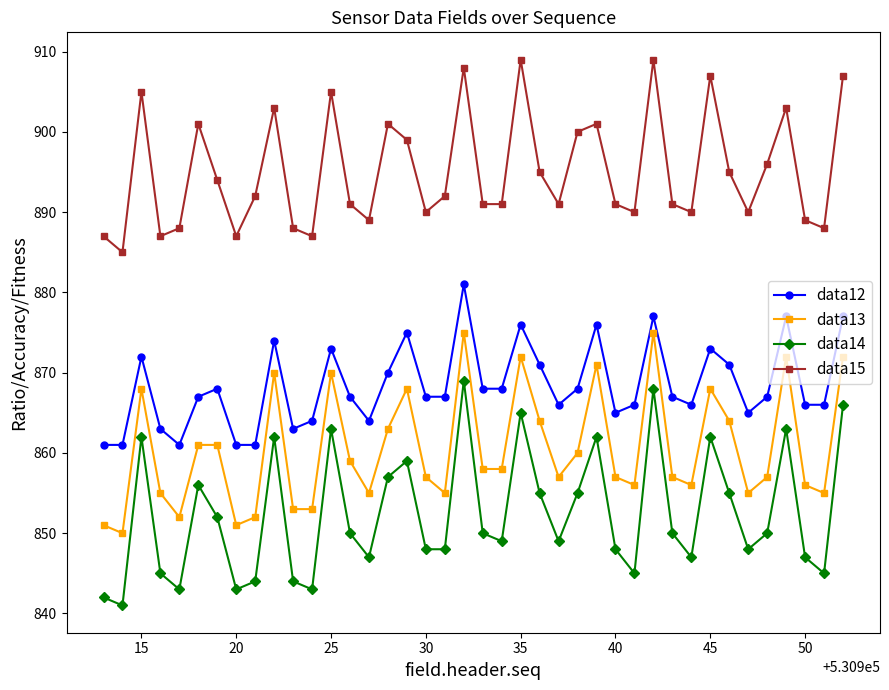

How many interior local peaks does the data12 series have?

11